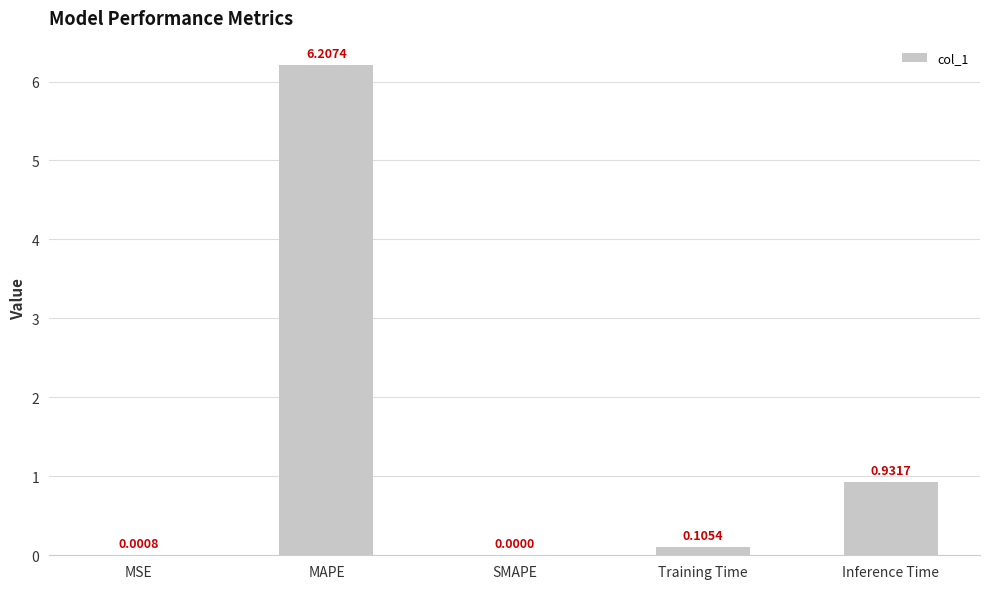

What is the sum of all values?

7.2